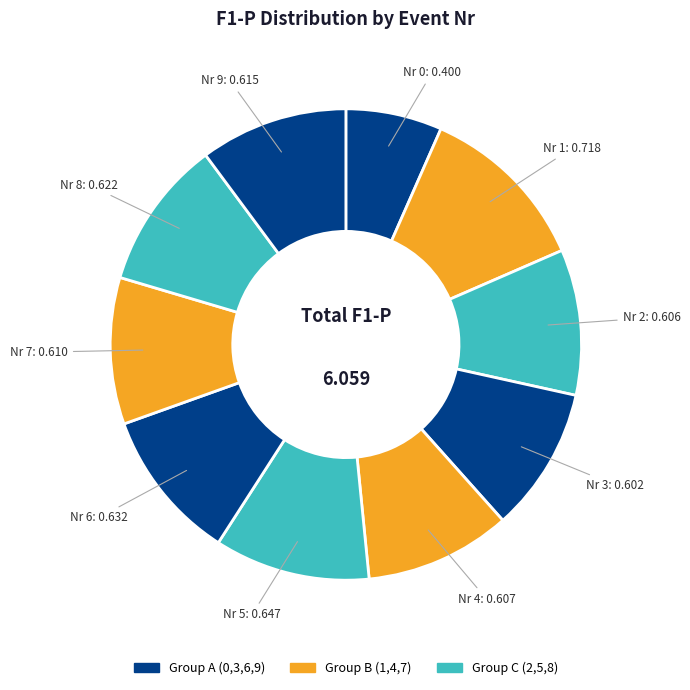

Does Nr 1 represent more than half of the total?

No